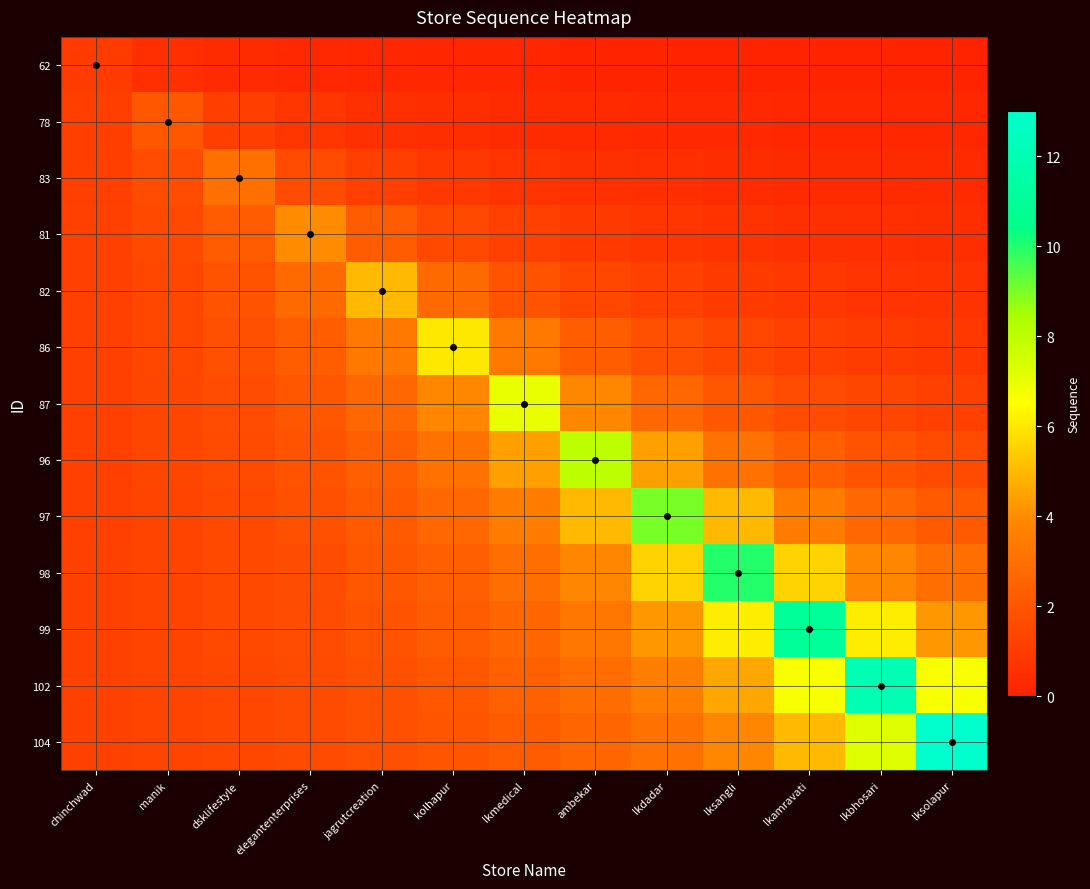

Reading left to right, what are all the values shown in this chart?

62: chinchwad=1.0	manik=0.6	dsklifestyle=0.4	elegantenterprises=0.3	jagrutcreation=0.2	kolhapur=0.2	lkmedical=0.2	ambekar=0.2	lkdadar=0.1	lksangli=0.1	lkamravati=0.1	lkbhosari=0.1	lksolapur=0.1
78: chinchwad=1.1	manik=2.0	dsklifestyle=1.1	elegantenterprises=0.8	jagrutcreation=0.6	kolhapur=0.5	lkmedical=0.4	ambekar=0.3	lkdadar=0.3	lksangli=0.3	lkamravati=0.2	lkbhosari=0.2	lksolapur=0.2
83: chinchwad=1.2	manik=1.7	dsklifestyle=3.0	elegantenterprises=1.7	jagrutcreation=1.2	kolhapur=0.9	lkmedical=0.7	ambekar=0.6	lkdadar=0.5	lksangli=0.5	lkamravati=0.4	lkbhosari=0.4	lksolapur=0.3
81: chinchwad=1.2	manik=1.5	dsklifestyle=2.2	elegantenterprises=4.0	jagrutcreation=2.2	kolhapur=1.5	lkmedical=1.2	ambekar=1.0	lkdadar=0.8	lksangli=0.7	lkamravati=0.6	lkbhosari=0.5	lksolapur=0.5
82: chinchwad=1.2	manik=1.5	dsklifestyle=1.9	elegantenterprises=2.8	jagrutcreation=5.0	kolhapur=2.8	lkmedical=1.9	ambekar=1.5	lkdadar=1.2	lksangli=1.0	lkamravati=0.9	lkbhosari=0.8	lksolapur=0.7
86: chinchwad=1.2	manik=1.4	dsklifestyle=1.8	elegantenterprises=2.3	jagrutcreation=3.3	kolhapur=6.0	lkmedical=3.3	ambekar=2.3	lkdadar=1.8	lksangli=1.4	lkamravati=1.2	lkbhosari=1.0	lksolapur=0.9
87: chinchwad=1.2	manik=1.4	dsklifestyle=1.7	elegantenterprises=2.1	jagrutcreation=2.7	kolhapur=3.9	lkmedical=7.0	ambekar=3.9	lkdadar=2.7	lksangli=2.1	lkamravati=1.7	lkbhosari=1.4	lksolapur=1.2
96: chinchwad=1.2	manik=1.4	dsklifestyle=1.6	elegantenterprises=1.9	jagrutcreation=2.4	kolhapur=3.1	lkmedical=4.4	ambekar=8.0	lkdadar=4.4	lksangli=3.1	lkamravati=2.4	lkbhosari=1.9	lksolapur=1.6
97: chinchwad=1.2	manik=1.4	dsklifestyle=1.6	elegantenterprises=1.8	jagrutcreation=2.1	kolhapur=2.6	lkmedical=3.5	ambekar=5.0	lkdadar=9.0	lksangli=5.0	lkamravati=3.5	lkbhosari=2.6	lksolapur=2.1
98: chinchwad=1.2	manik=1.4	dsklifestyle=1.5	elegantenterprises=1.7	jagrutcreation=2.0	kolhapur=2.4	lkmedical=2.9	ambekar=3.8	lkdadar=5.6	lksangli=10.0	lkamravati=5.6	lkbhosari=3.8	lksolapur=2.9
99: chinchwad=1.2	manik=1.3	dsklifestyle=1.5	elegantenterprises=1.7	jagrutcreation=1.9	kolhapur=2.2	lkmedical=2.6	ambekar=3.2	lkdadar=4.2	lksangli=6.1	lkamravati=11.0	lkbhosari=6.1	lksolapur=4.2
102: chinchwad=1.2	manik=1.3	dsklifestyle=1.5	elegantenterprises=1.6	jagrutcreation=1.8	kolhapur=2.1	lkmedical=2.4	ambekar=2.9	lkdadar=3.5	lksangli=4.6	lkamravati=6.7	lkbhosari=12.0	lksolapur=6.7
104: chinchwad=1.2	manik=1.3	dsklifestyle=1.4	elegantenterprises=1.6	jagrutcreation=1.8	kolhapur=2.0	lkmedical=2.2	ambekar=2.6	lkdadar=3.1	lksangli=3.8	lkamravati=5.0	lkbhosari=7.2	lksolapur=13.0